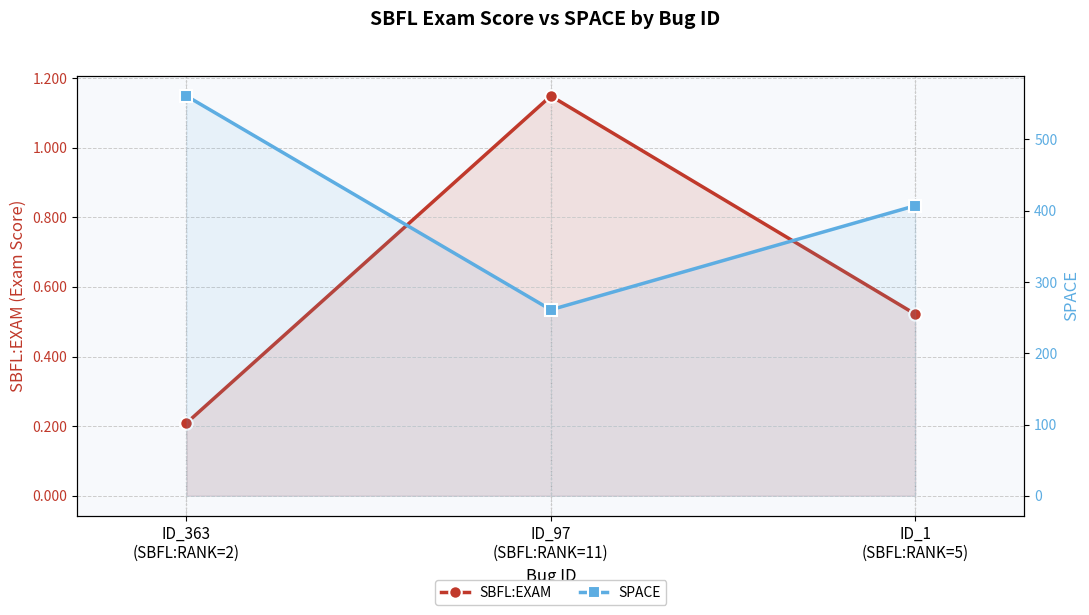

Reading left to right, list all the values displayed in this chart.

SBFL:EXAM: ID_363
(SBFL:RANK=2)=0.2	ID_97
(SBFL:RANK=11)=1.1	ID_1
(SBFL:RANK=5)=0.5
SPACE: ID_363
(SBFL:RANK=2)=561.0	ID_97
(SBFL:RANK=11)=261.0	ID_1
(SBFL:RANK=5)=407.0